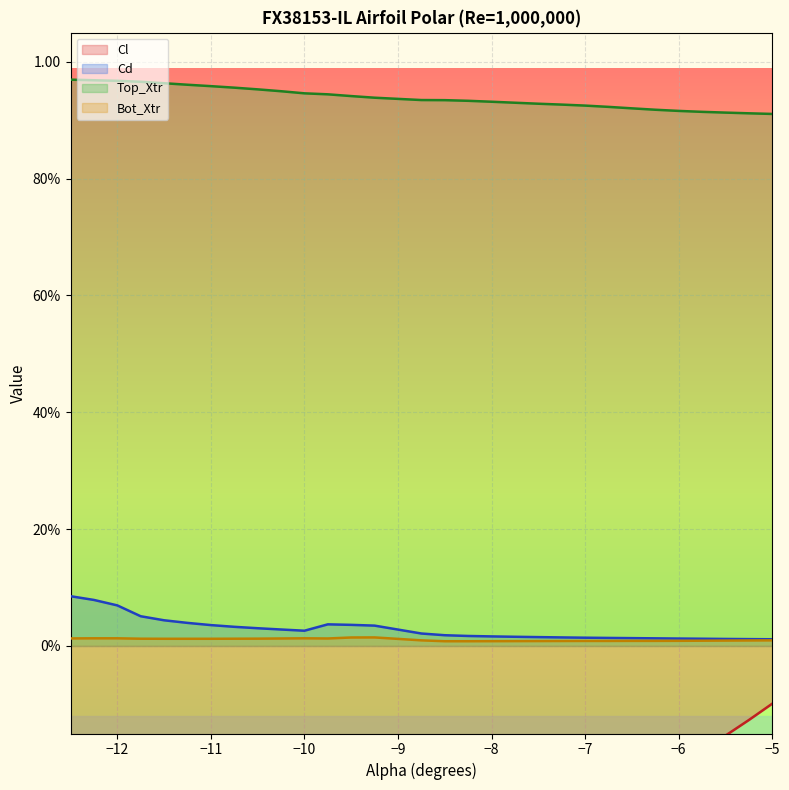

Count the Cd values in the range 0 to 1.

30